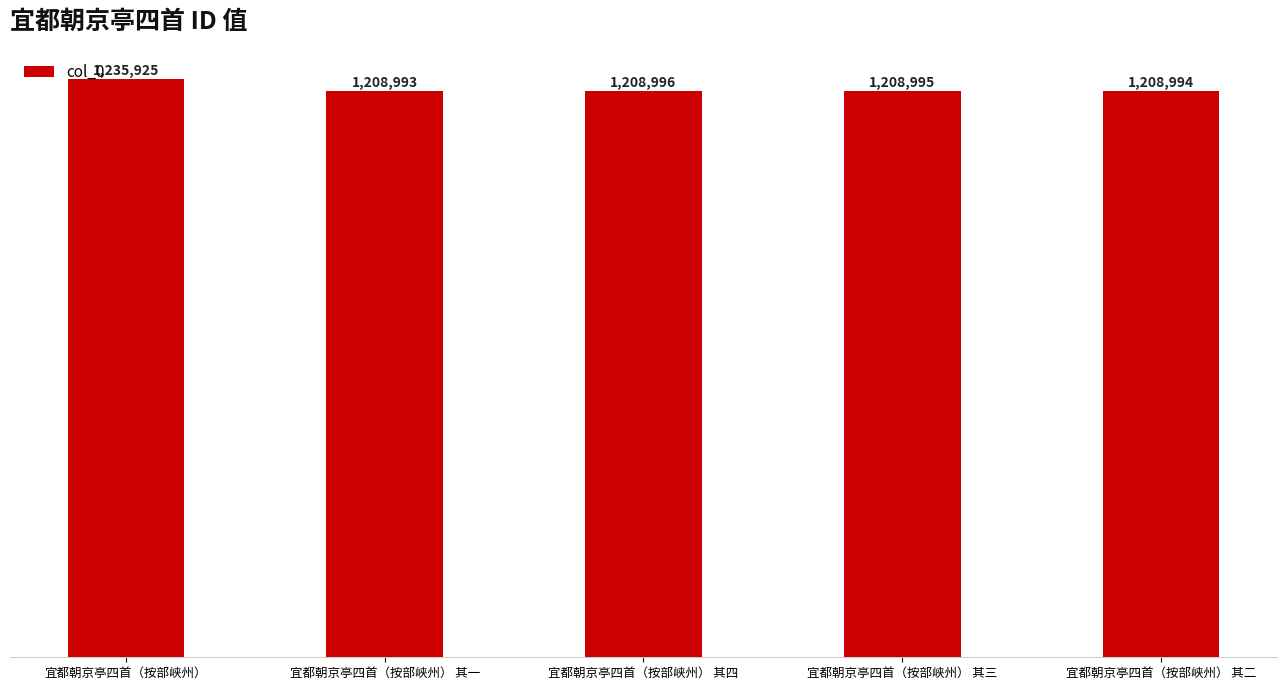

Rank the categories by value from highest to lowest.

宜都朝京亭四首（按部峡州）, 宜都朝京亭四首（按部峡州） 其四, 宜都朝京亭四首（按部峡州） 其三, 宜都朝京亭四首（按部峡州） 其二, 宜都朝京亭四首（按部峡州） 其一